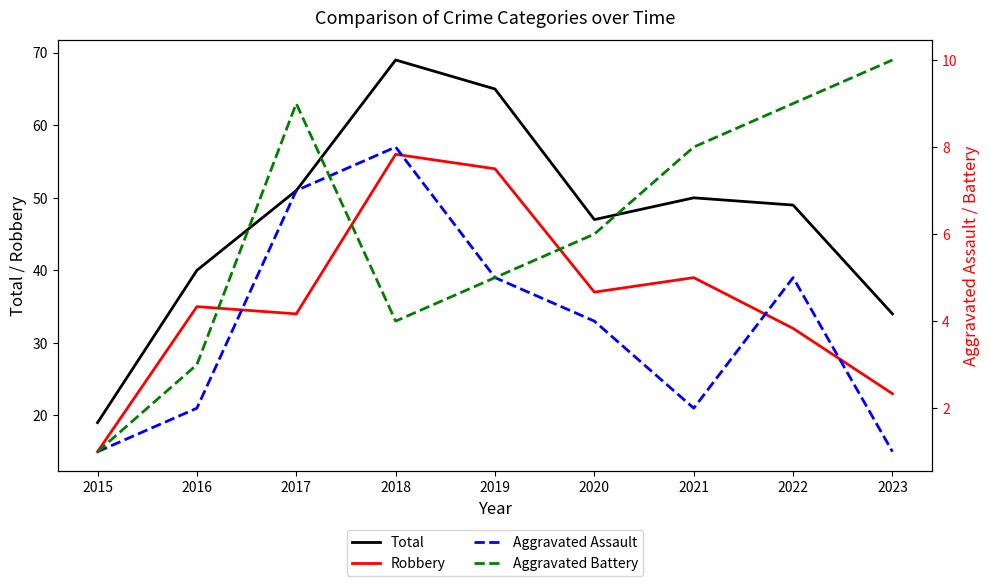

At which label does Aggravated Battery first exceed 6?

2017